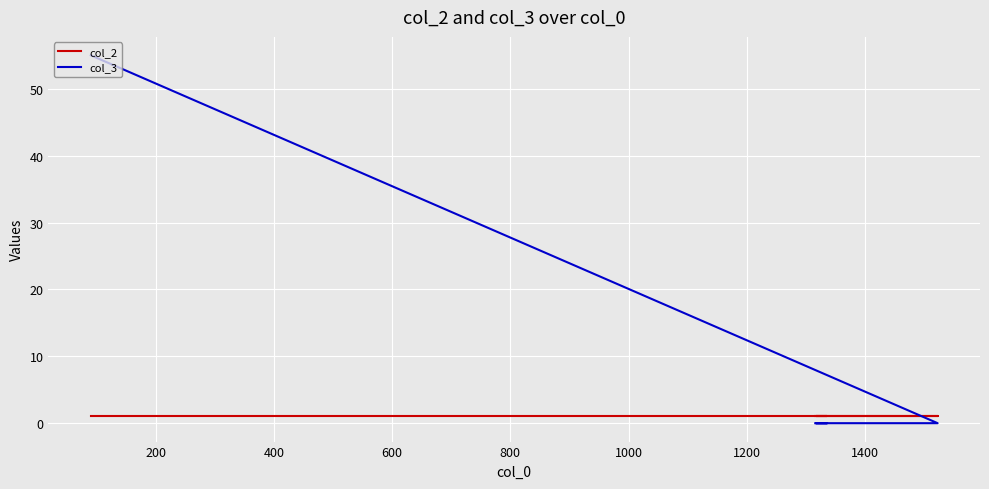

Is this an area chart (filled region under the line)?

No